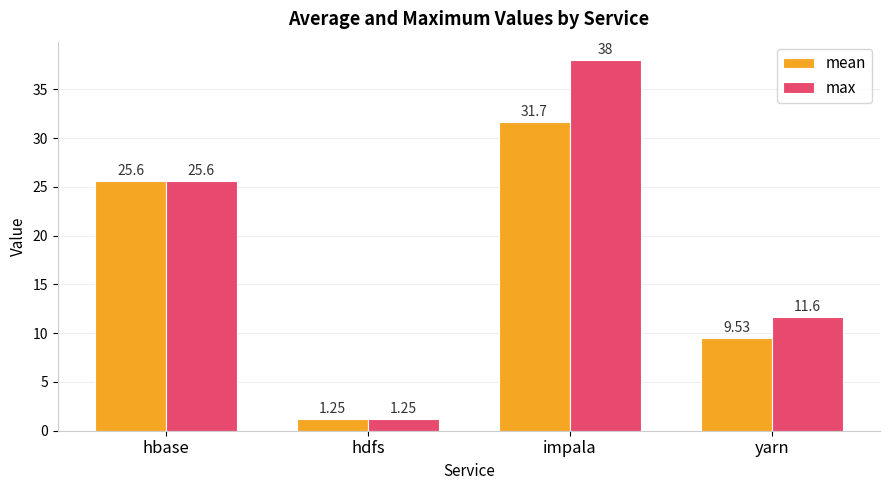

At which category is the sum across all series the highest?

impala